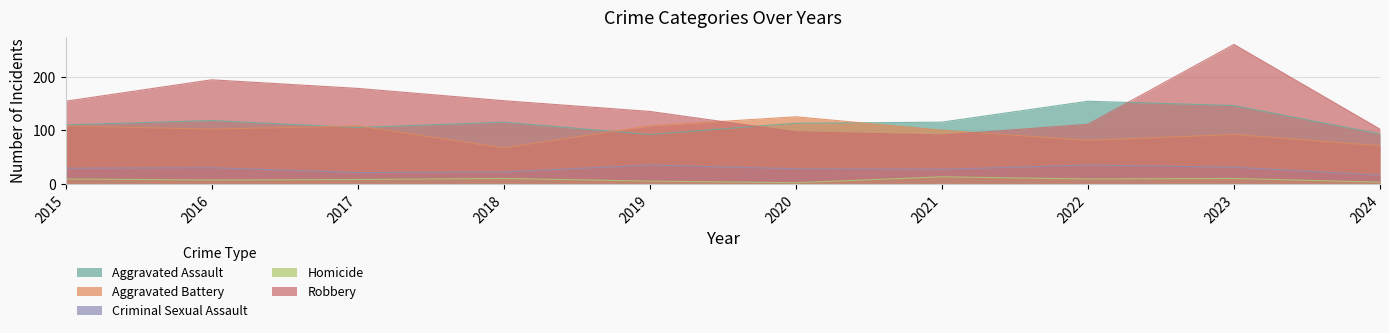

Which series has the widest spread of values?

Robbery